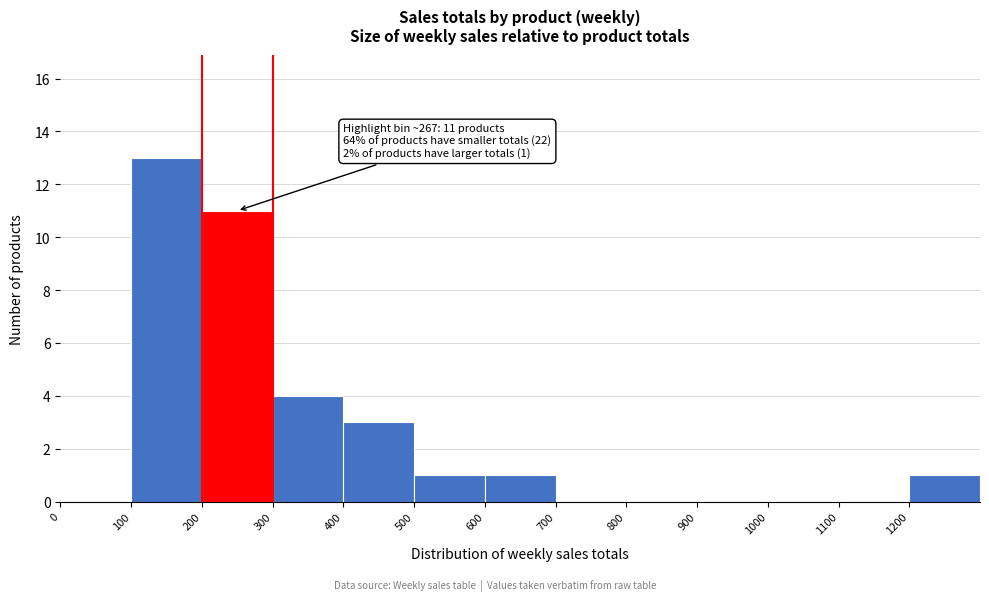

Which range on the x-axis has the tallest bar?

100 to 200